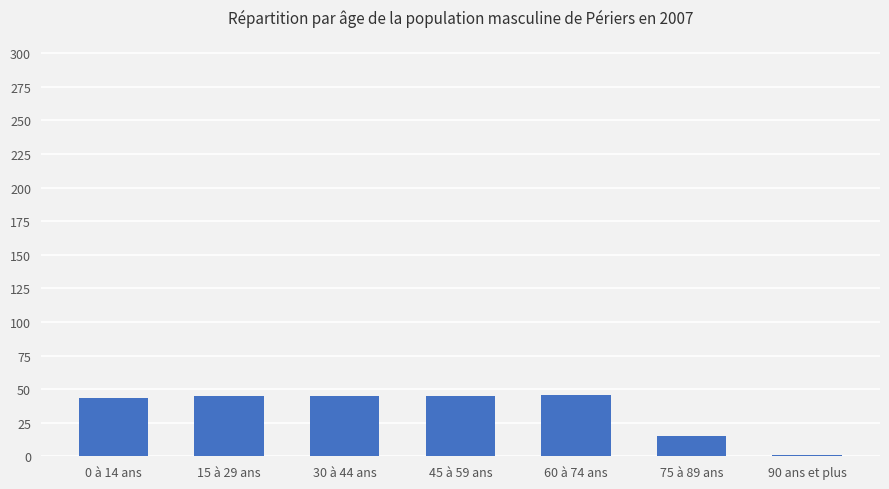

What is the label of the 4th bar from the left?

45 à 59 ans